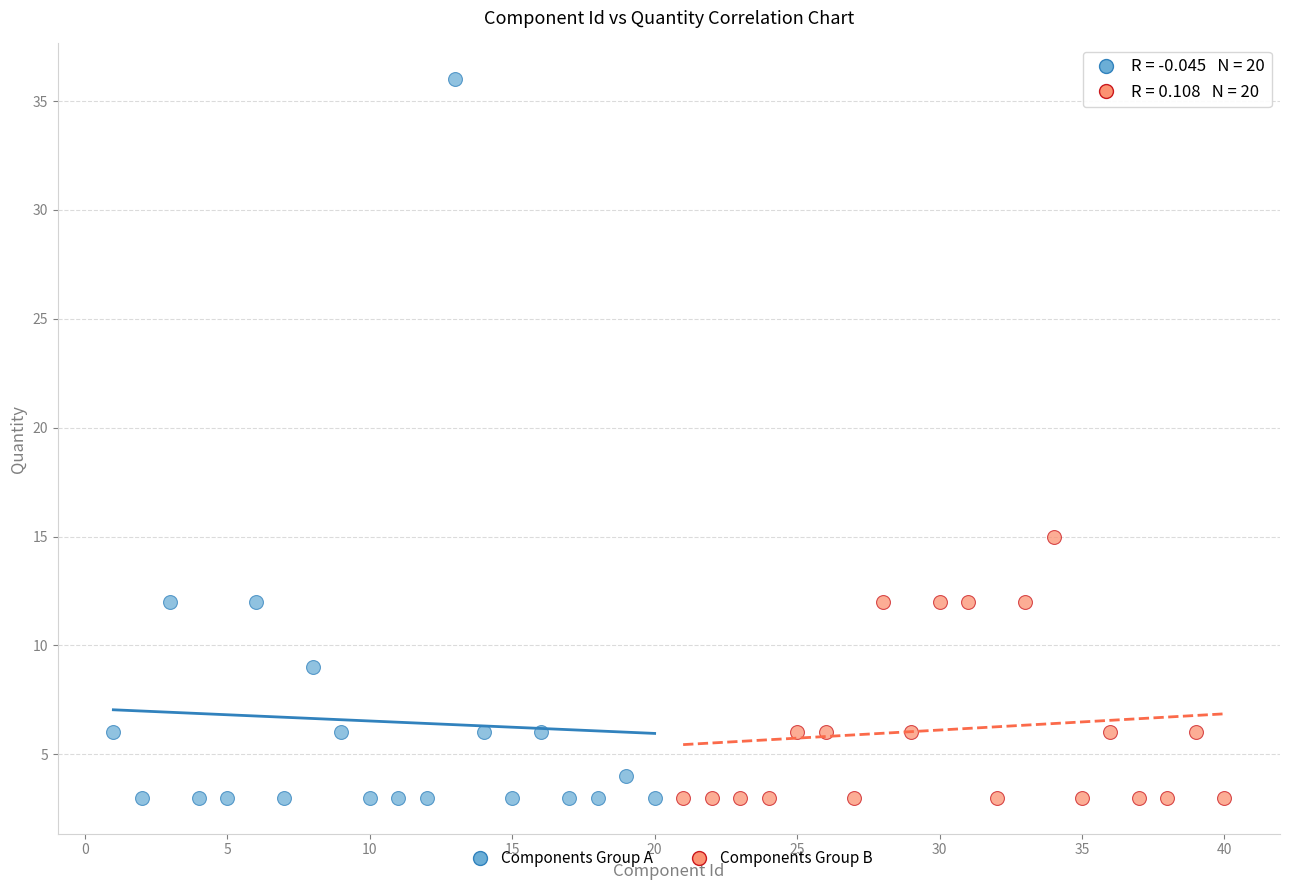

Which series contains the highest Y value?

Components Group A